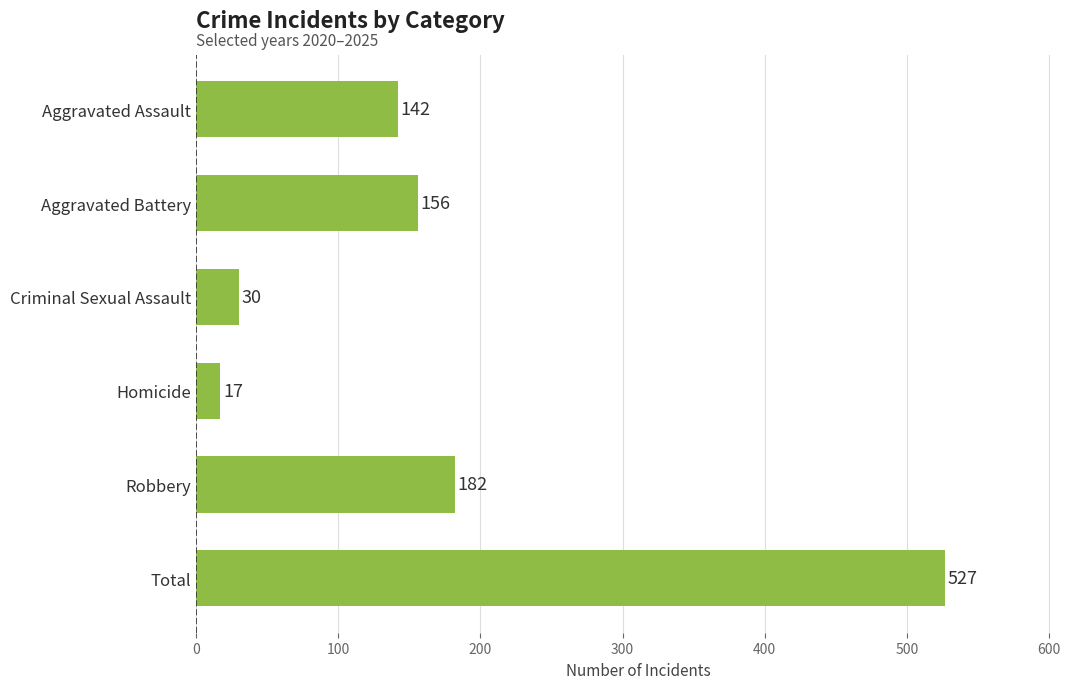

Reading top to bottom, extract all data points from this chart.

142	156	30	17	182	527